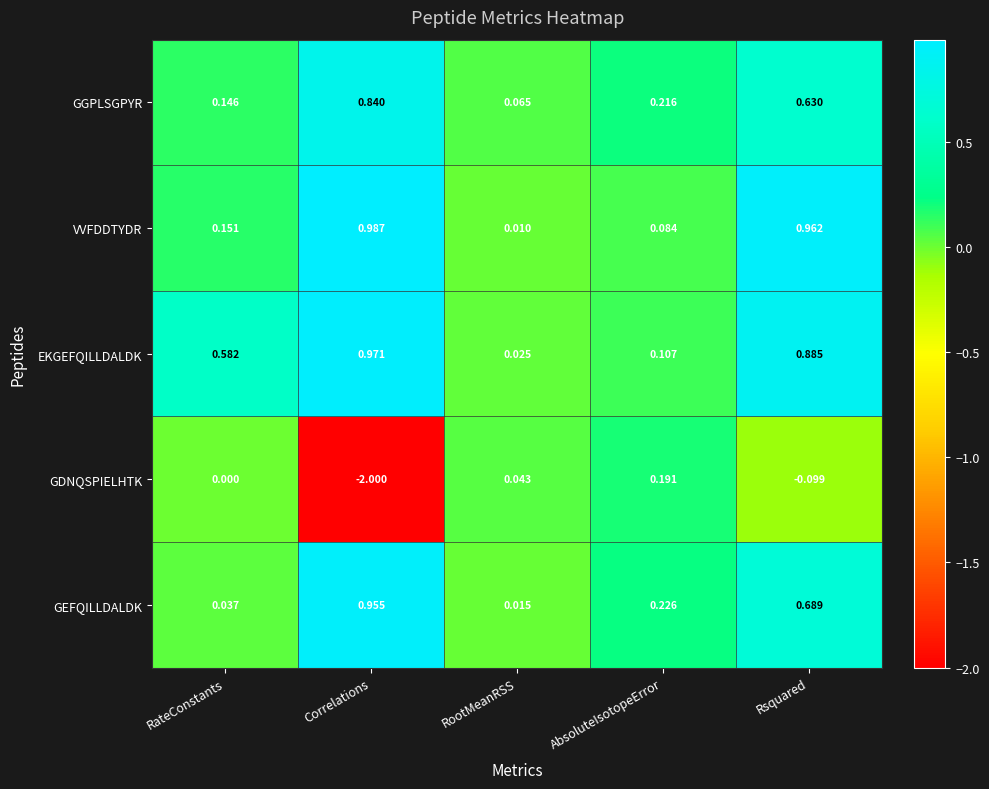

Which series has the largest total across all categories?

EKGEFQILLDALDK